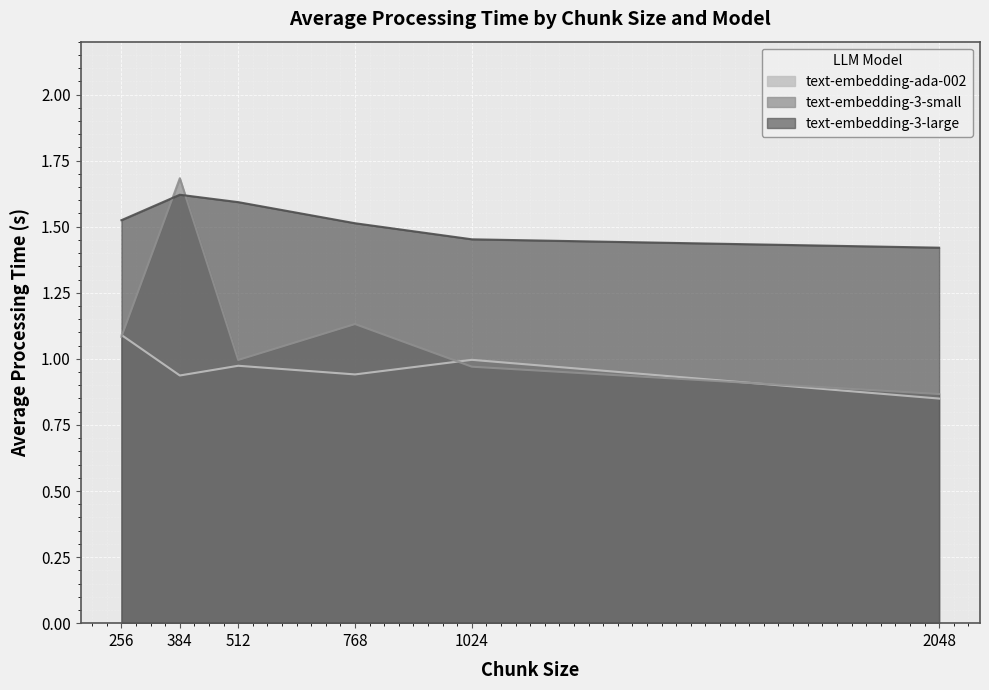

The value of text-embedding-ada-002 at 2048 is 0.8. True or false?

True